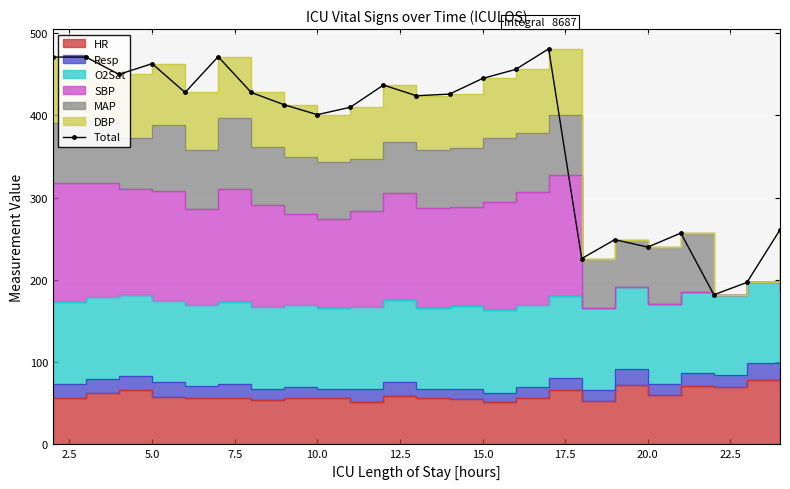

How many points are lower than both their immediate neighbors (excluding endpoints)?

7